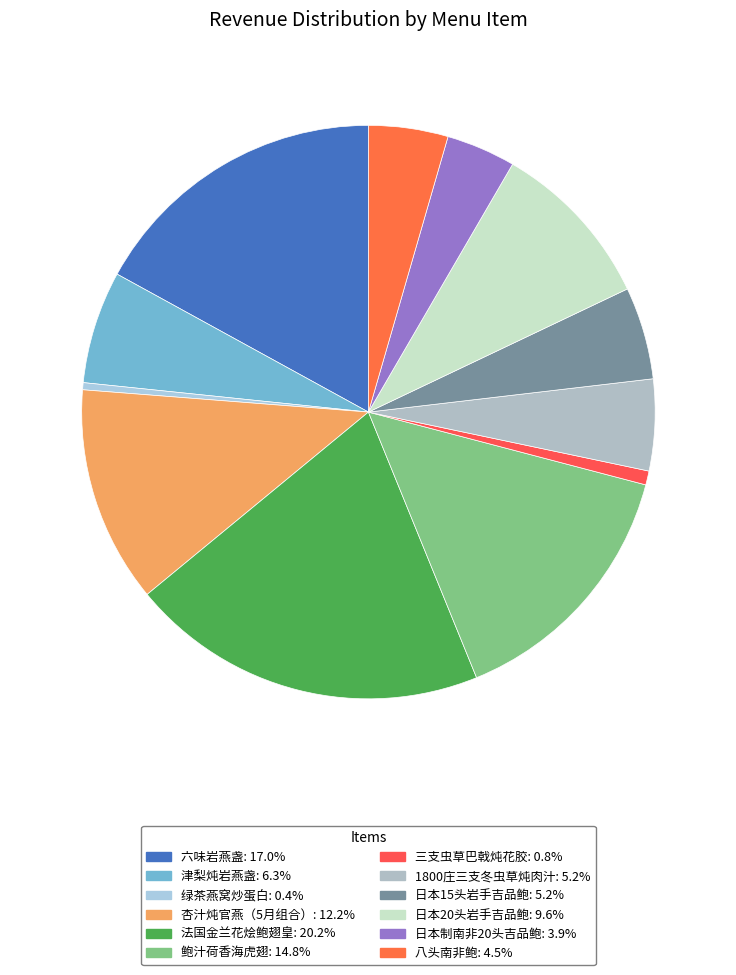

Which category has the smallest portion of the pie?

绿茶燕窝炒蛋白